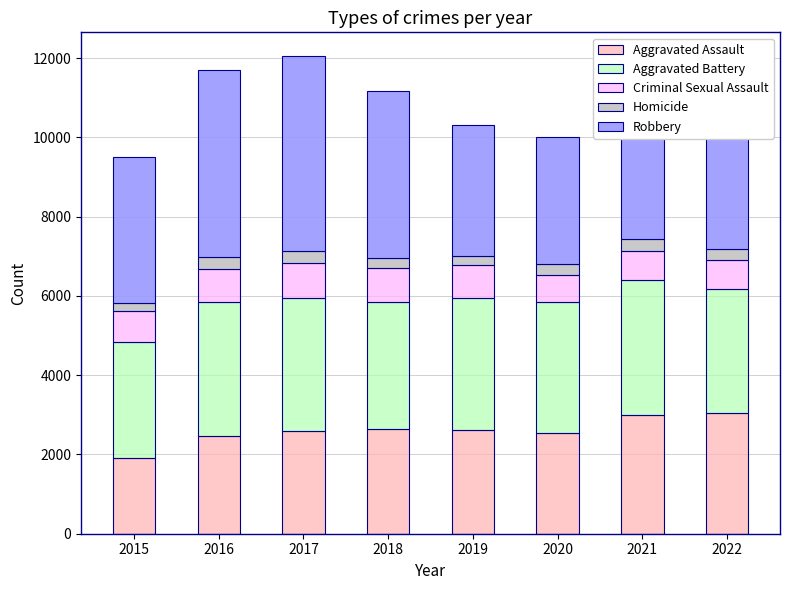

Where does the Aggravated Battery series first go above 3325?

2016